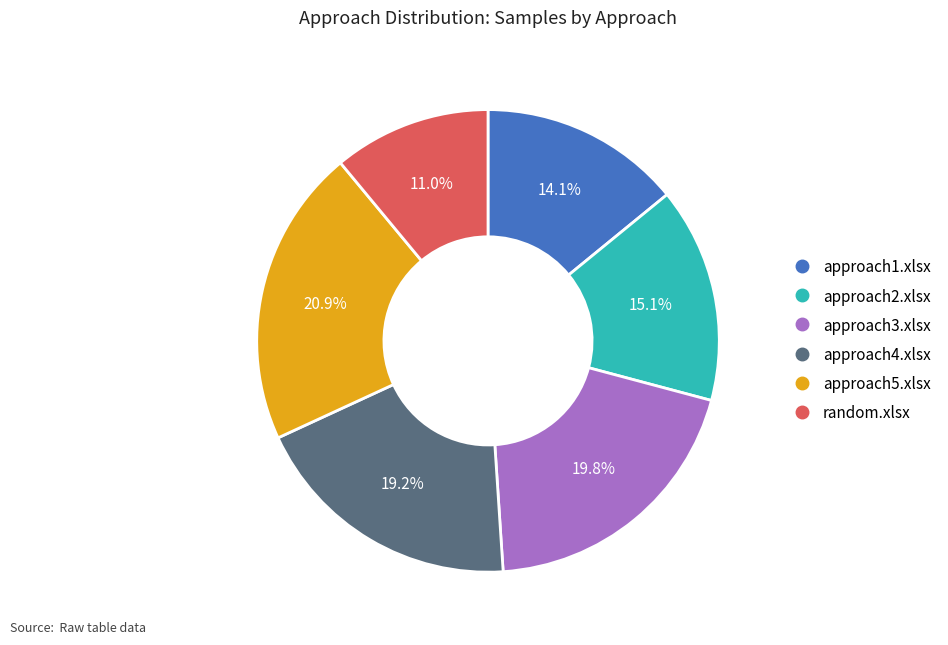

Is it true that approach5.xlsx is 21% of the pie?

True